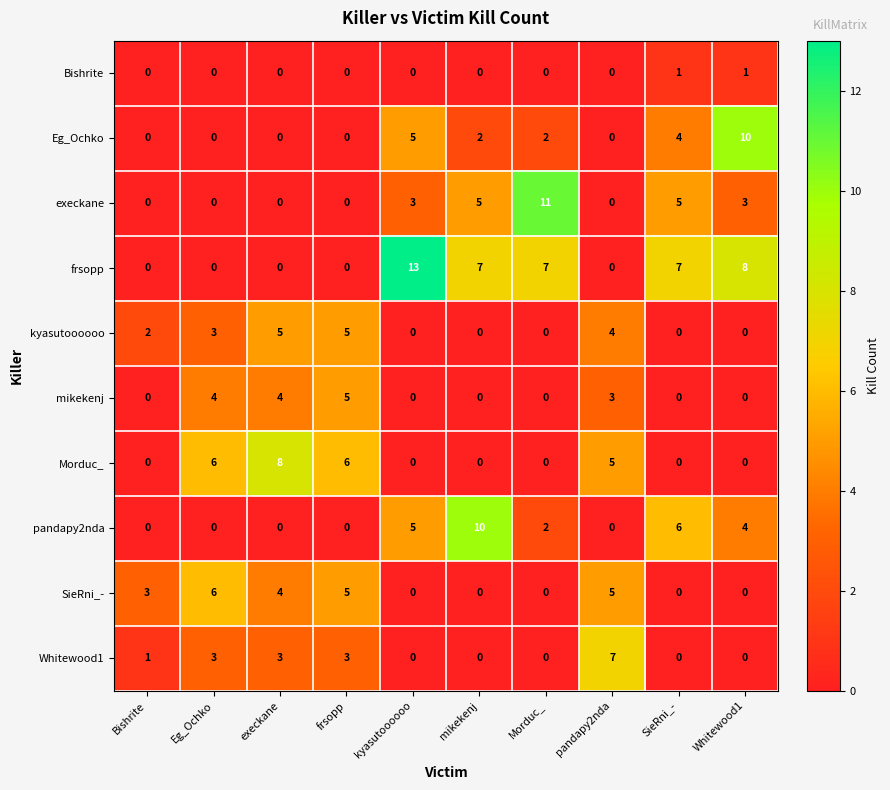

Count the execkane values in the range 0 to 5.

9